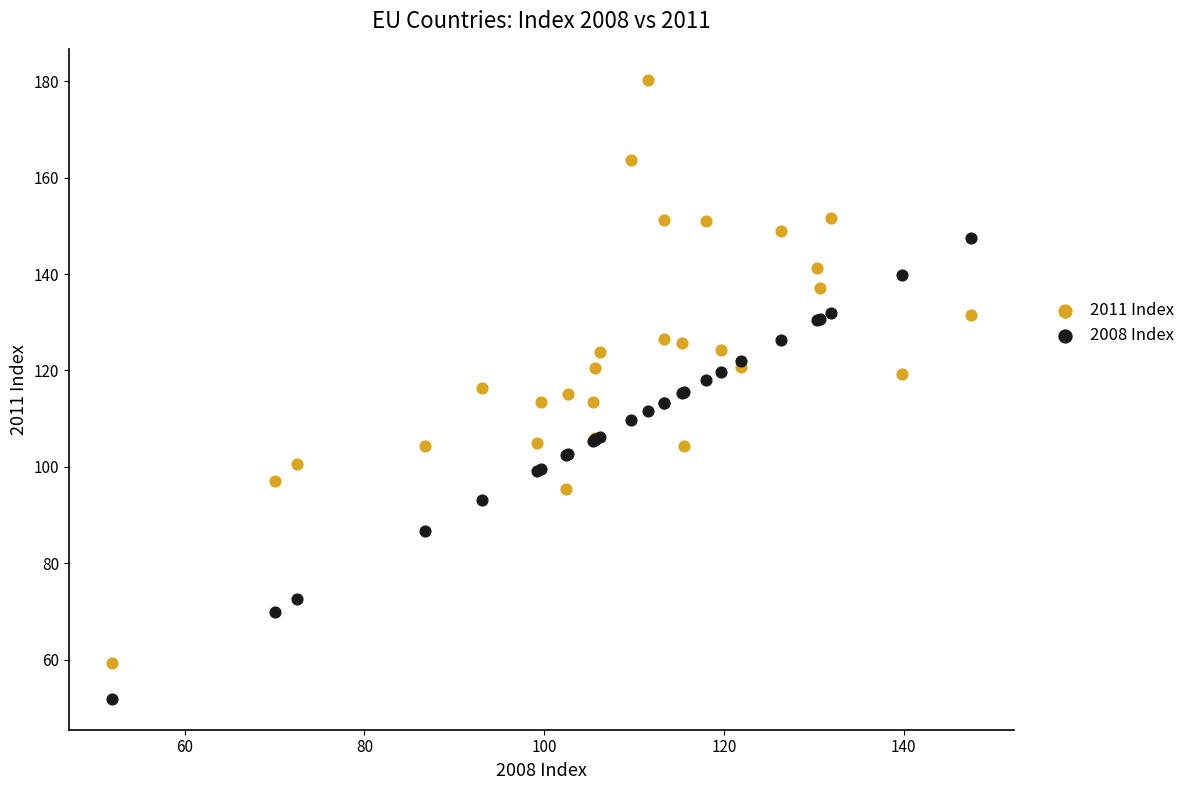

Which series reaches the maximum Y coordinate?

2011 Index